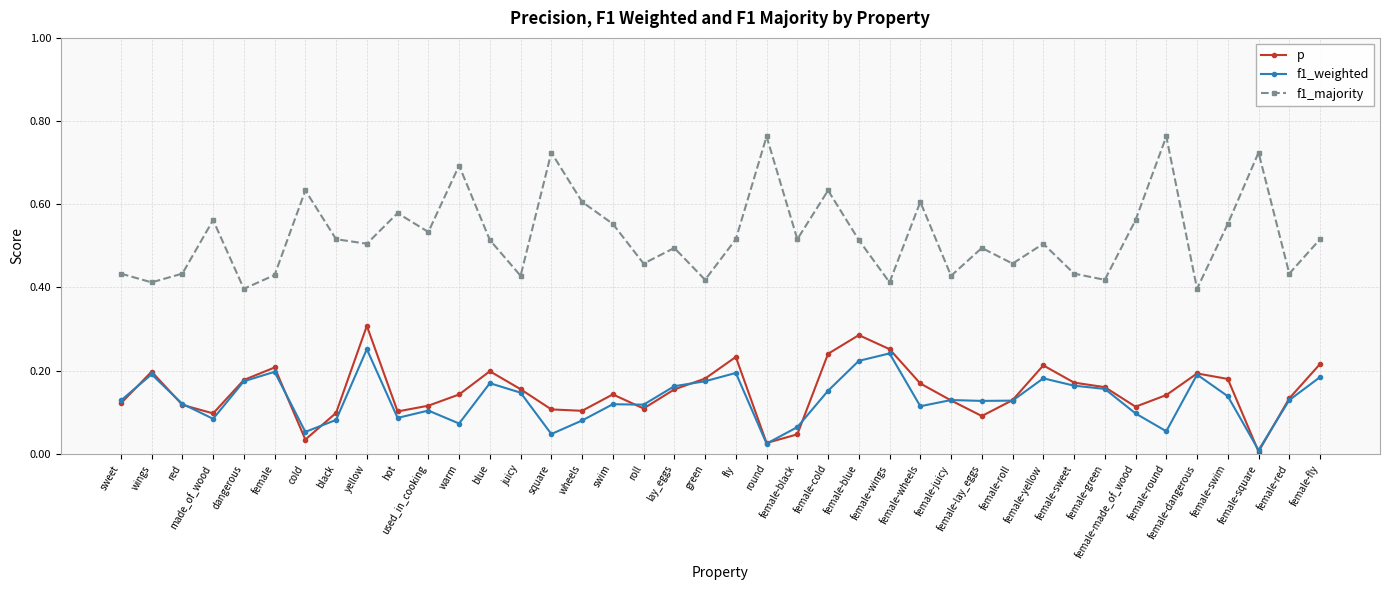

True or false: f1_weighted has more than 1 interior local peaks.

True